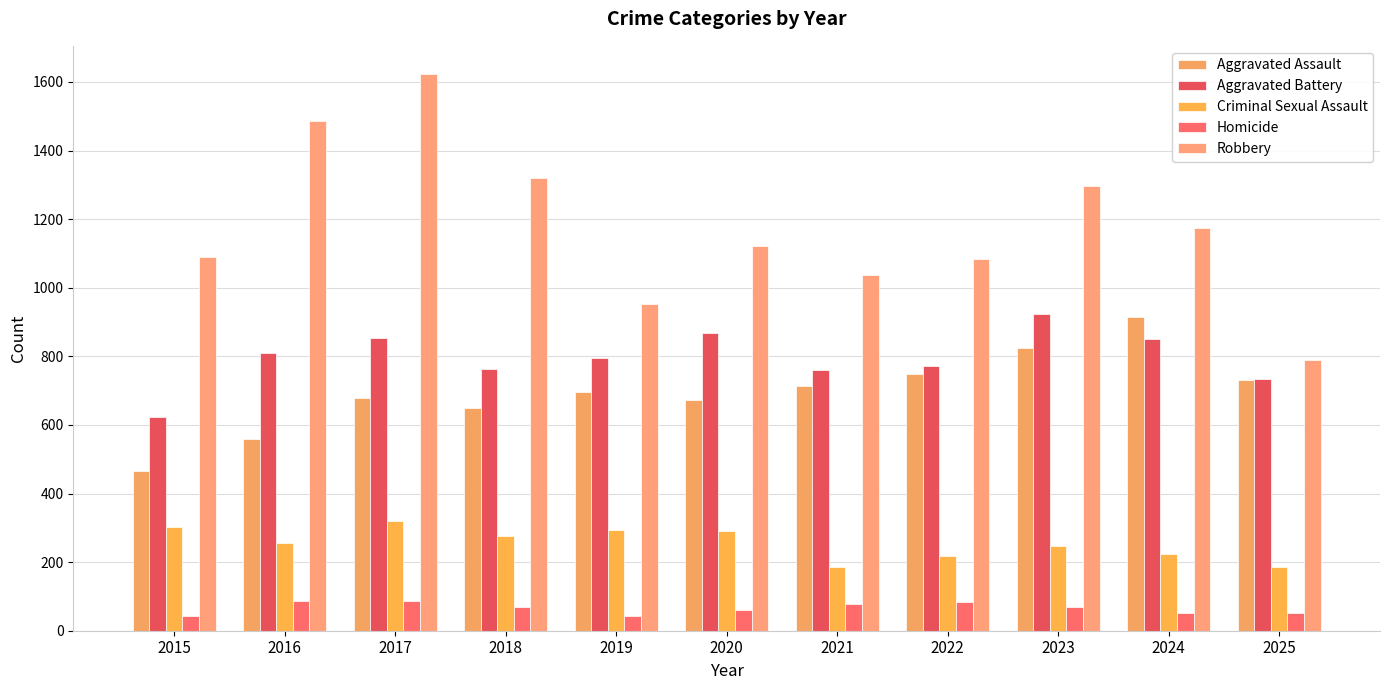

List the series in order of their peak value, lowest first.

Homicide, Criminal Sexual Assault, Aggravated Assault, Aggravated Battery, Robbery